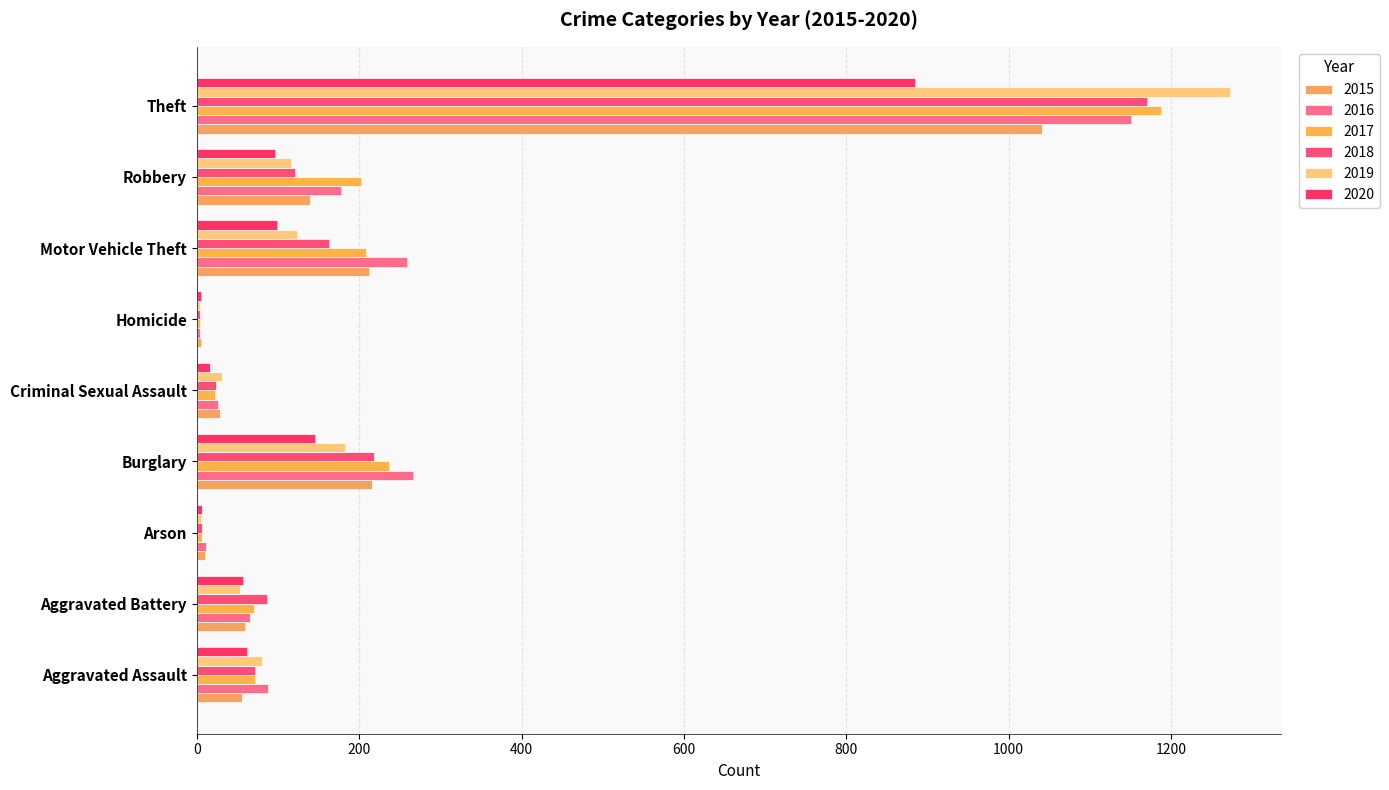

Which category has the lowest value in the 2018 series?

Homicide